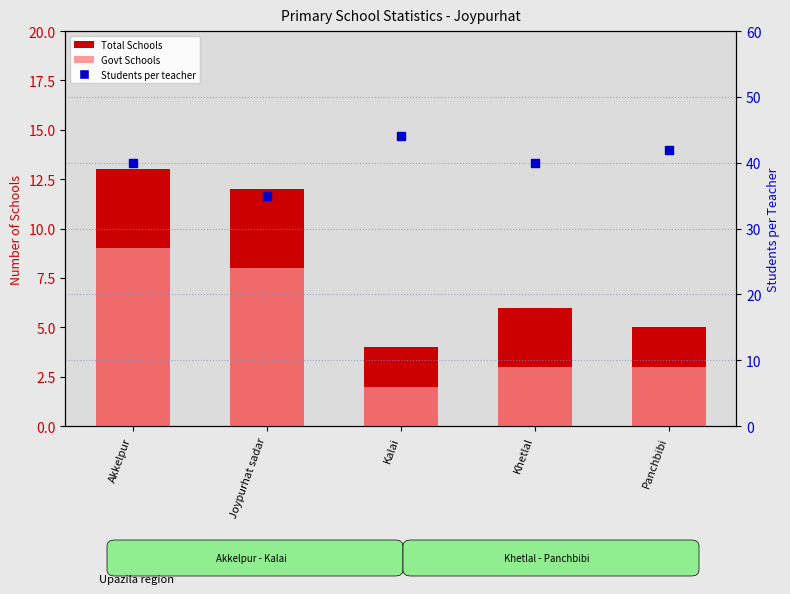

Which series has the largest Y range (max minus min)?

Total Schools